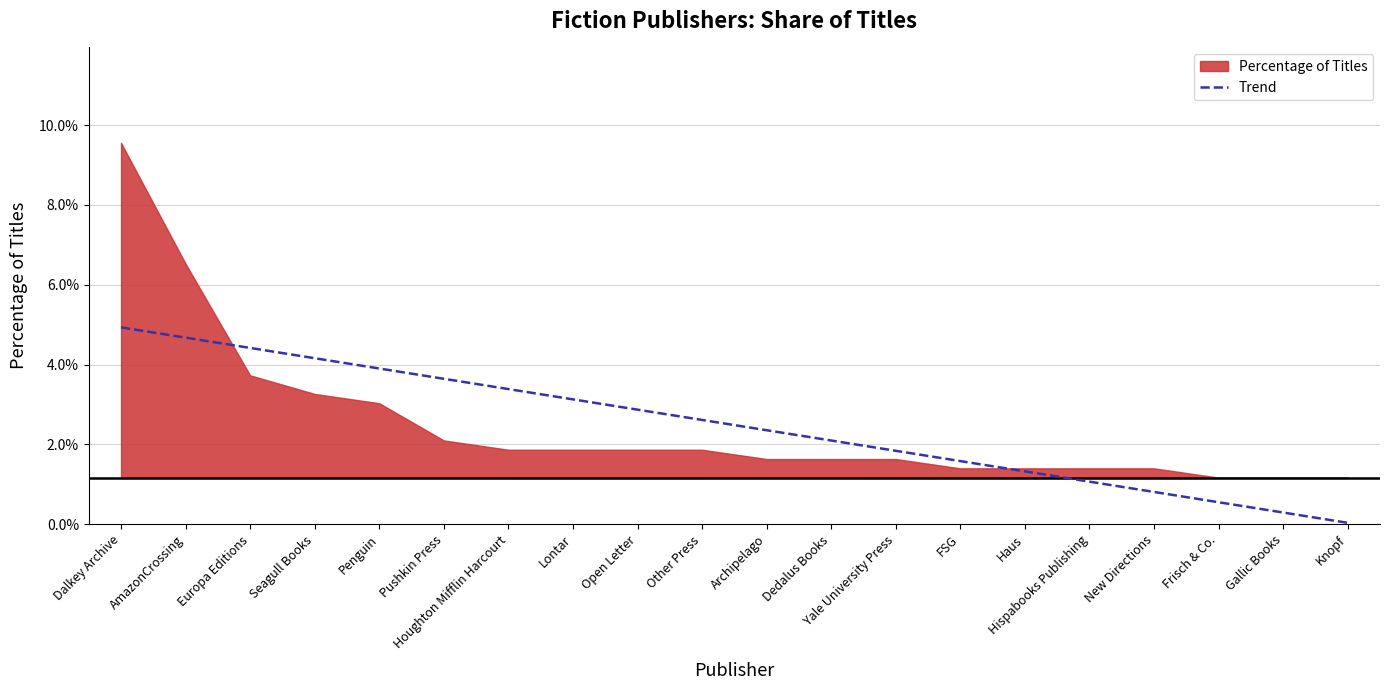

What is the sum of all values?

0.5